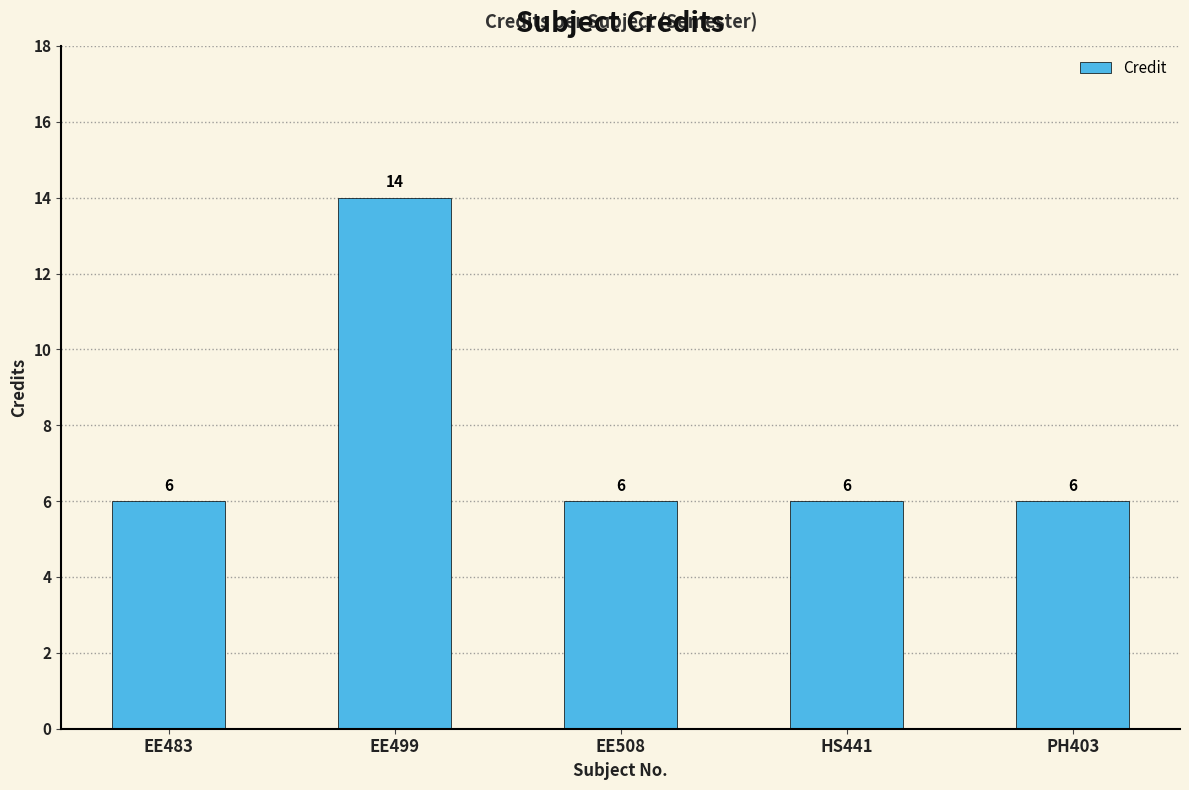

How many values are between 6 and 7?

4